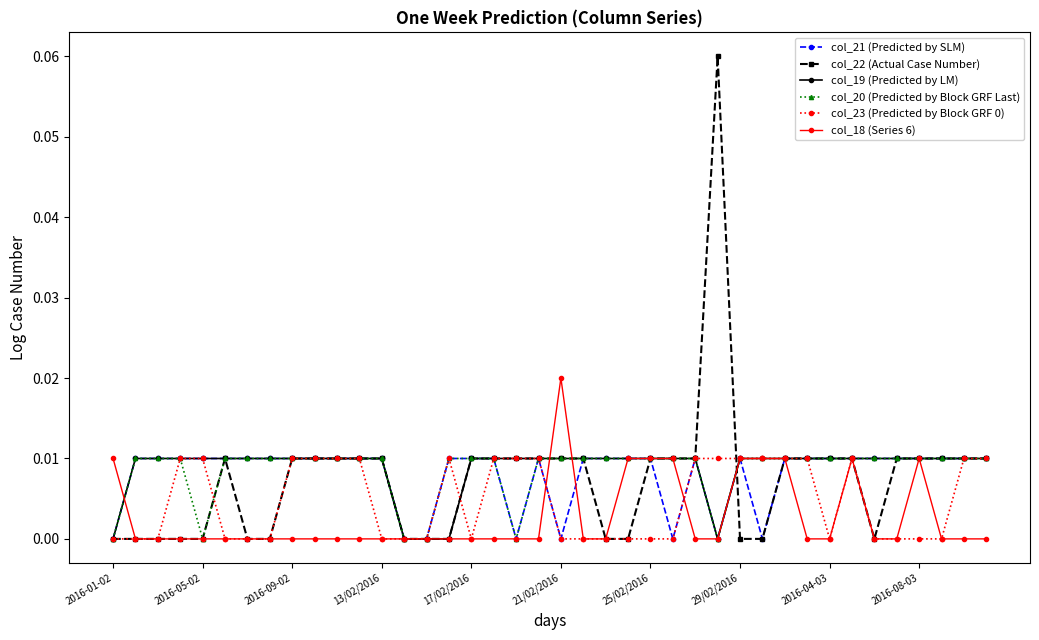

True or false: col_18 (Series 6) has more than 1 interior local peaks.

True